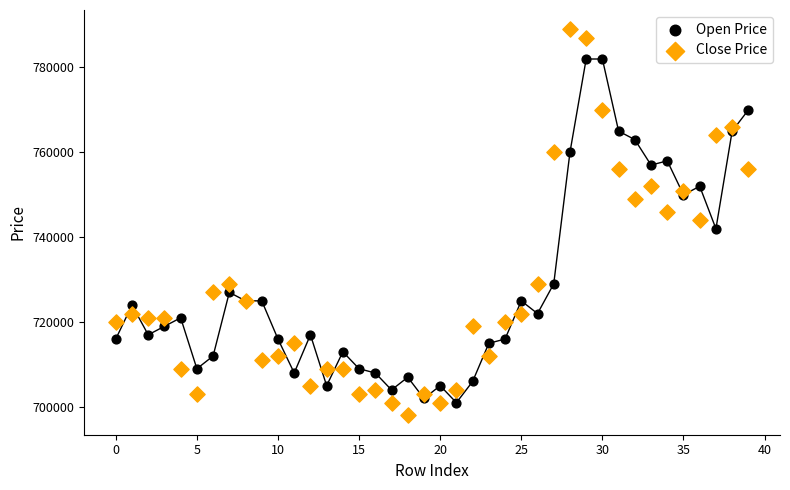

Which series reaches the maximum Y coordinate?

Close Price